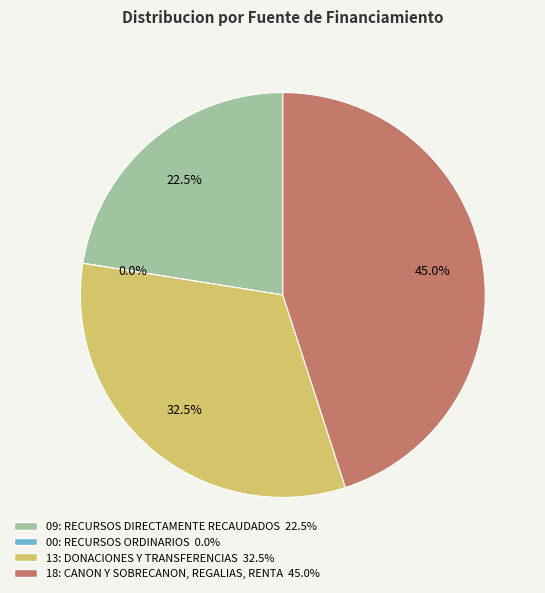

To the nearest percent, what is the combined percentage of 00: RECURSOS ORDINARIOS and 09: RECURSOS DIRECTAMENTE
RECAUDADOS?

22%